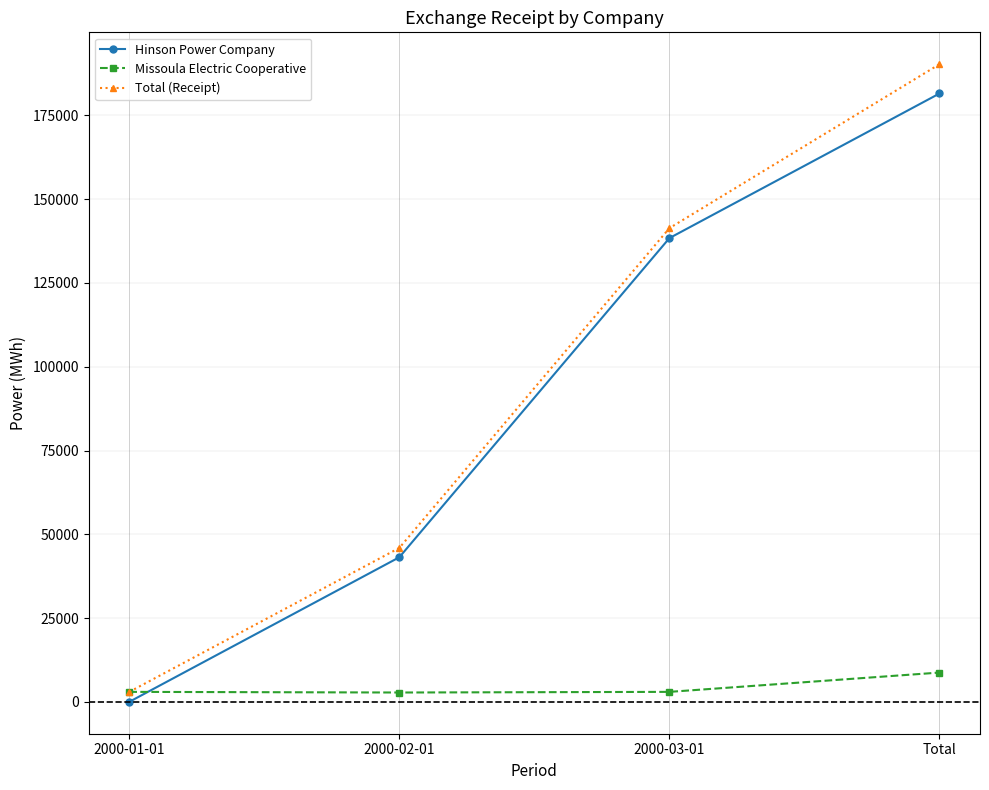

The value of Hinson Power Company at 2000-01-01 is -103124. True or false?

False